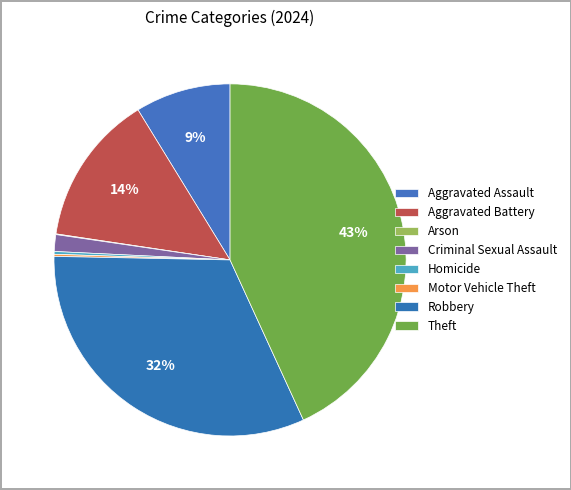

To the nearest percent, what is the average slice percentage?

12%